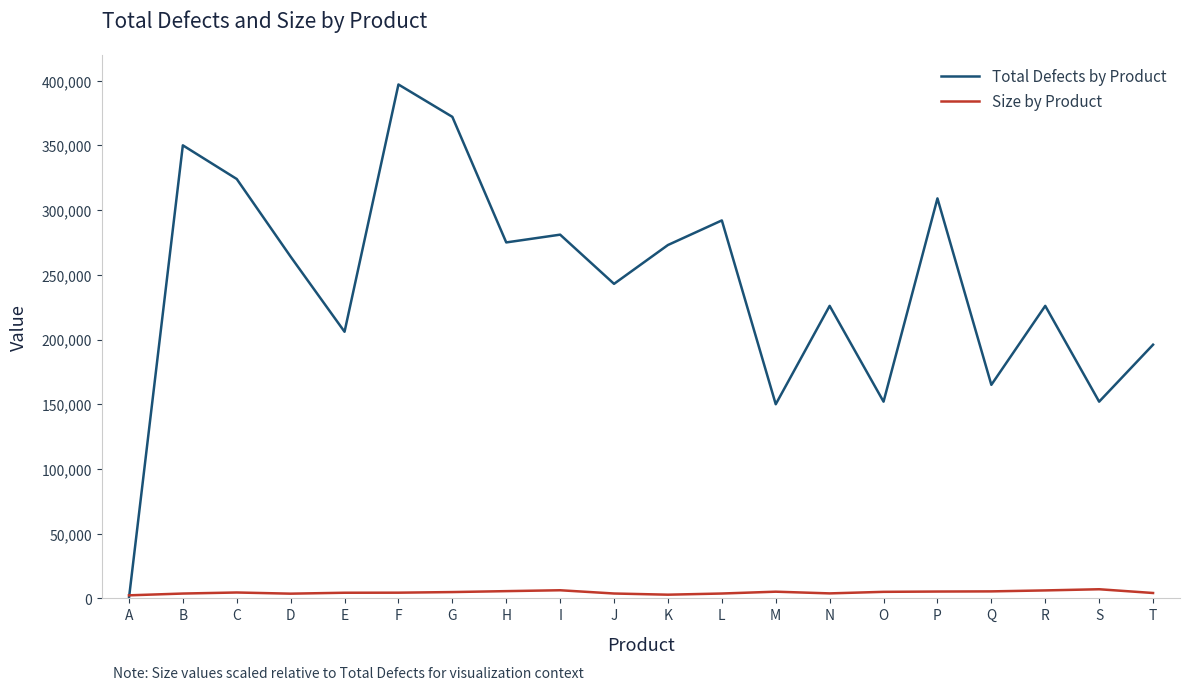

What is the sum of the Size by Product values at C and I?

10916